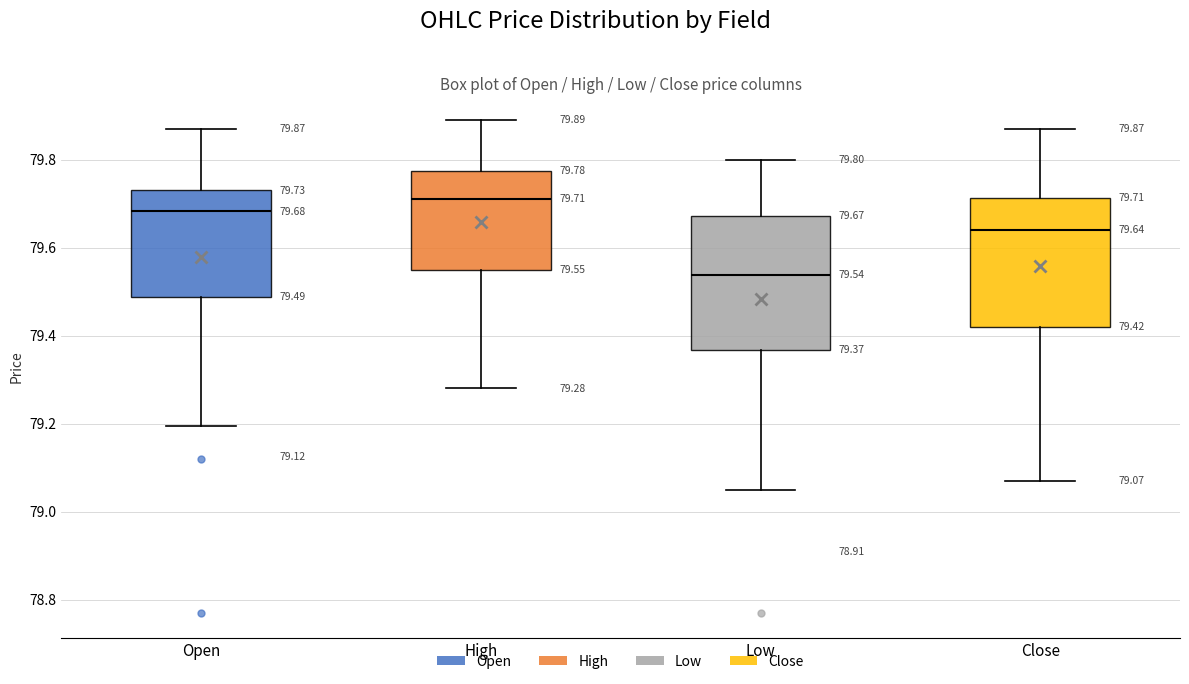

Which box's median line is the lowest?

Low